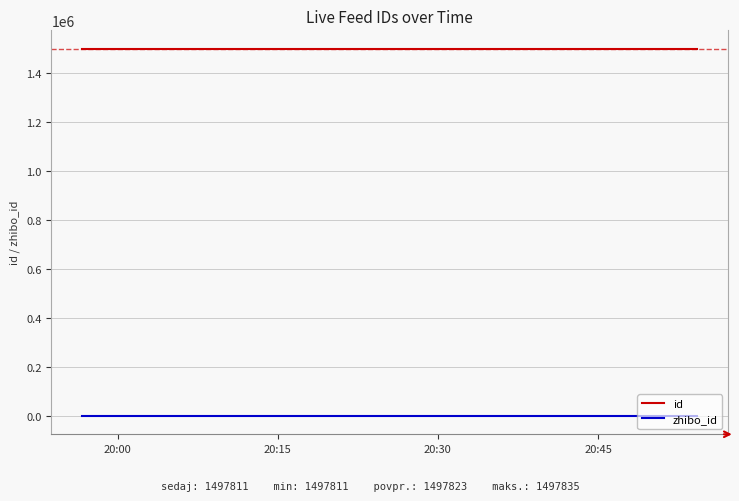

At how many categories does at least one series exceed 173665?

8